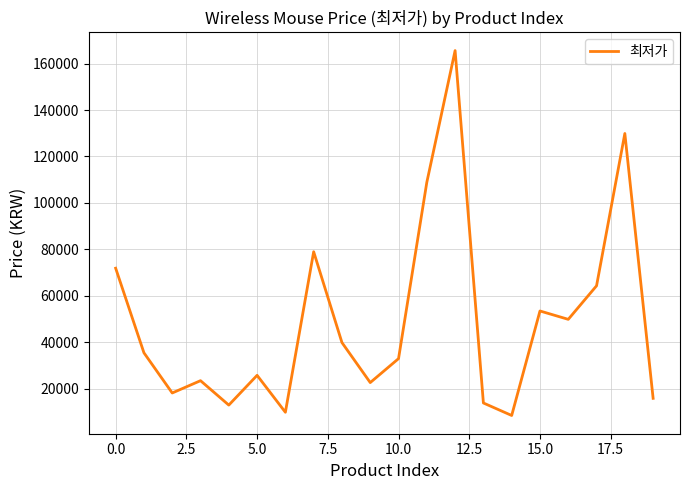

True or false: the data has more than 1 interior local peaks.

True